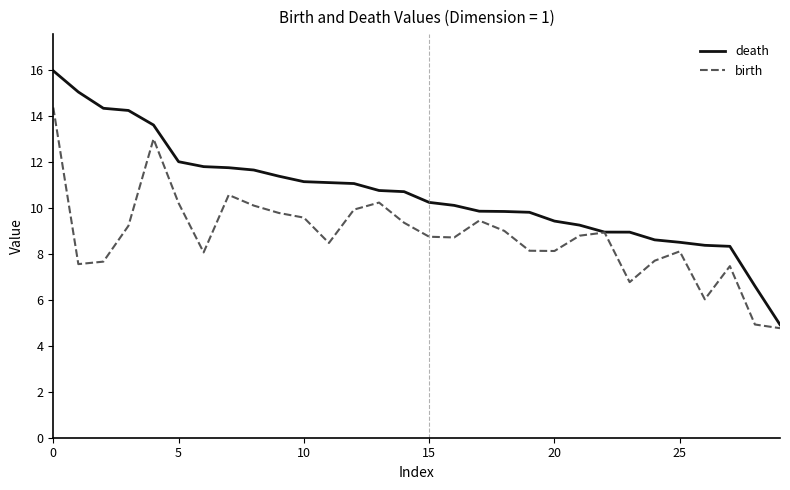

Which series has the largest total across all categories?

death